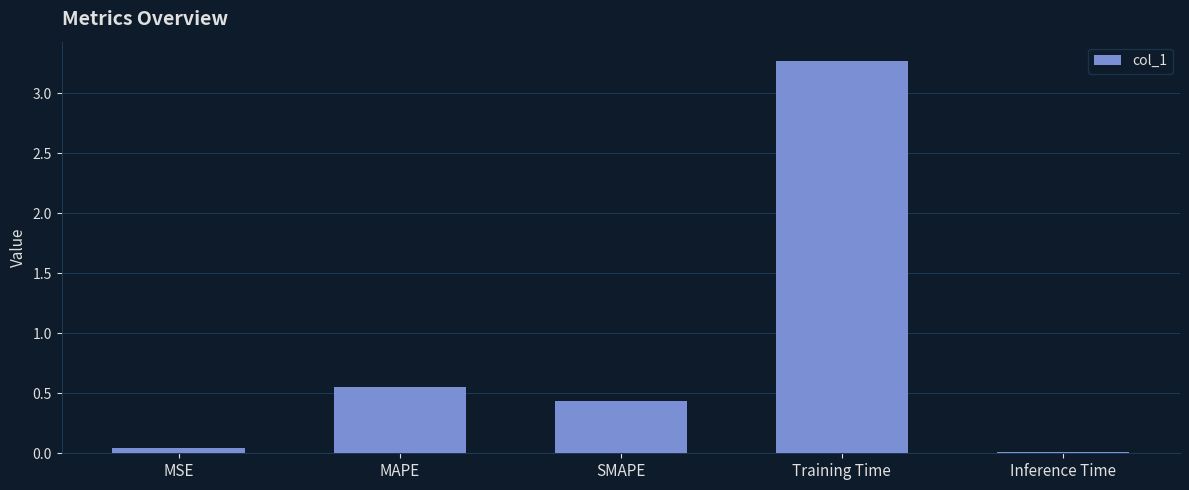

What is the change in value from MSE to MAPE?

+0.5